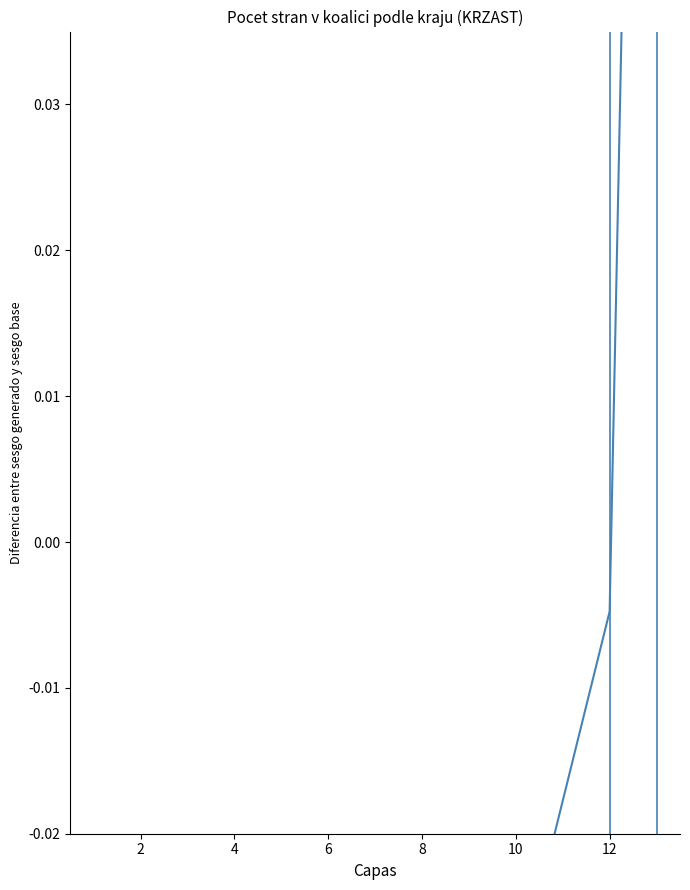

Is it true that the value at 0 is -0.0?

False